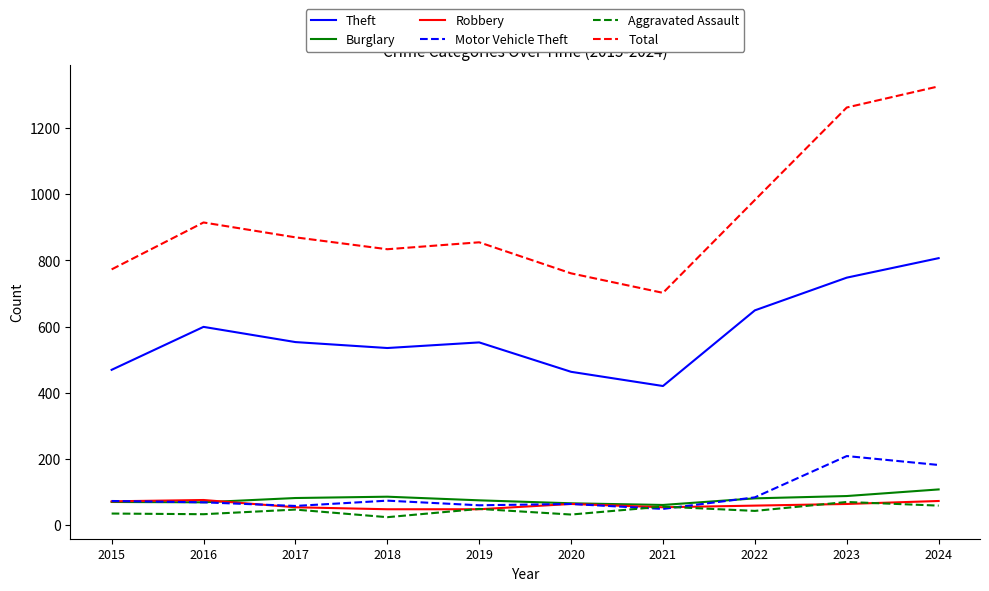

At which category does Theft reach its first local valley?

2018